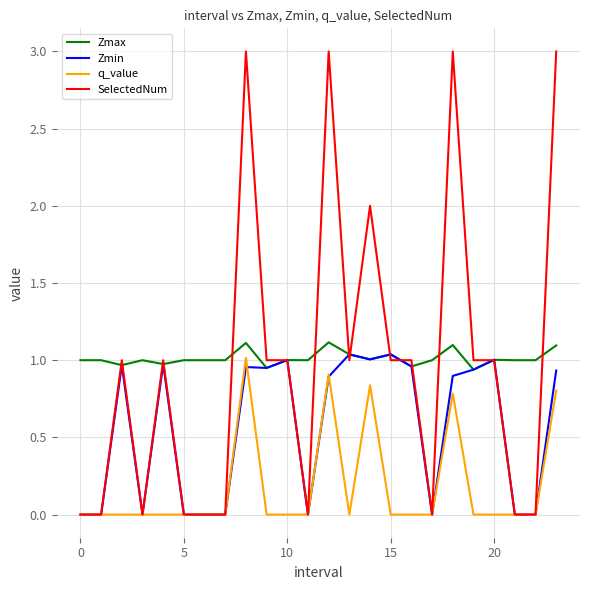

What is the maximum value shown in the chart?

3.0